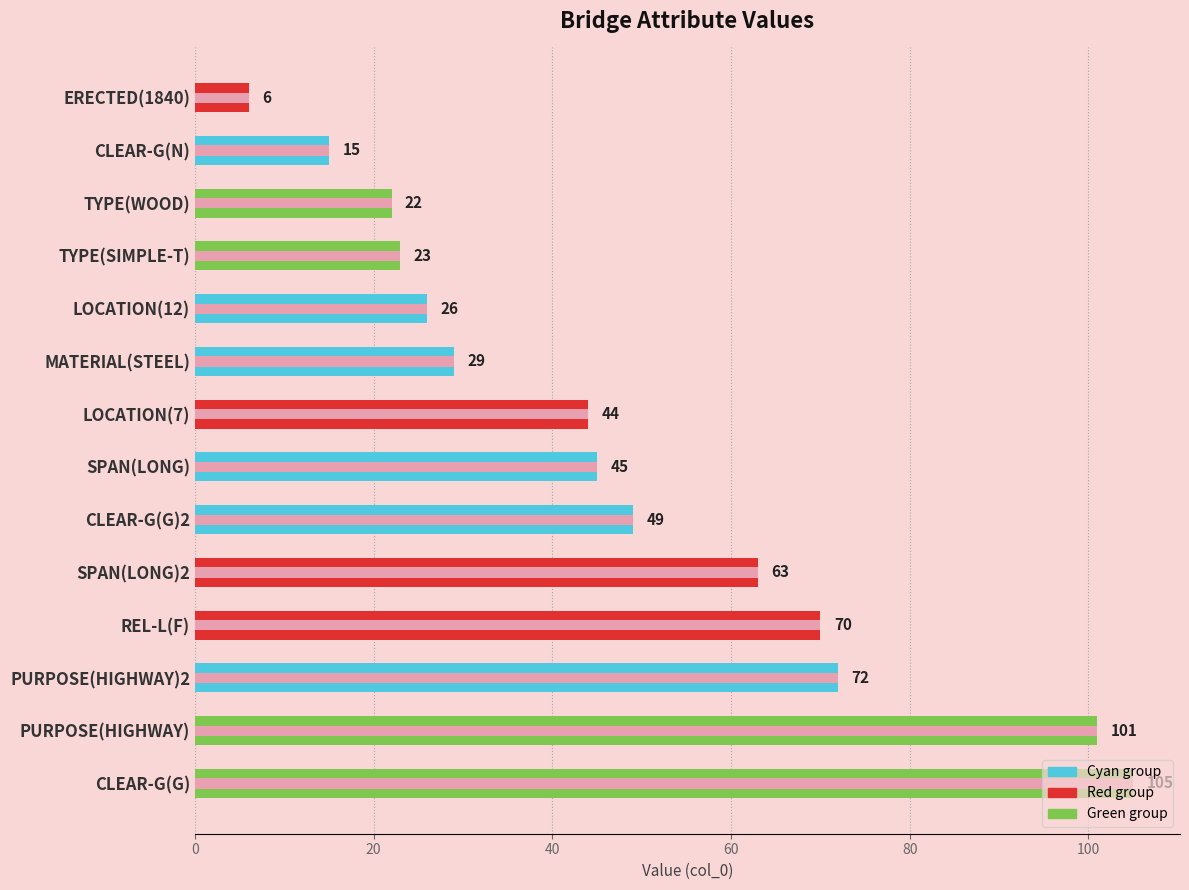

How many series are shown in this chart?

2